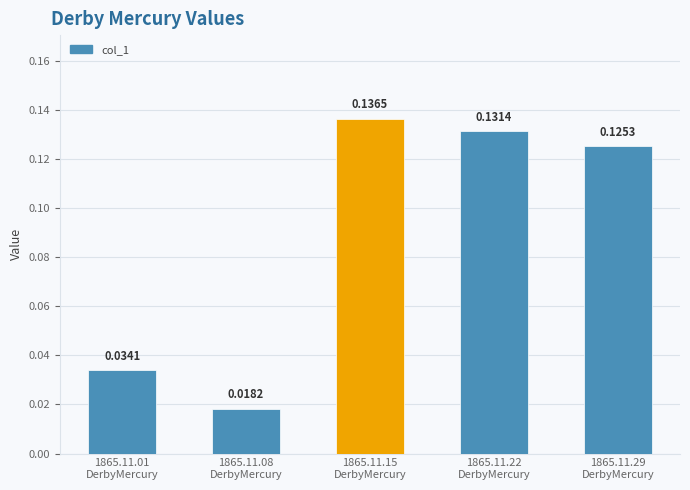

What is the sum of all values?

0.4